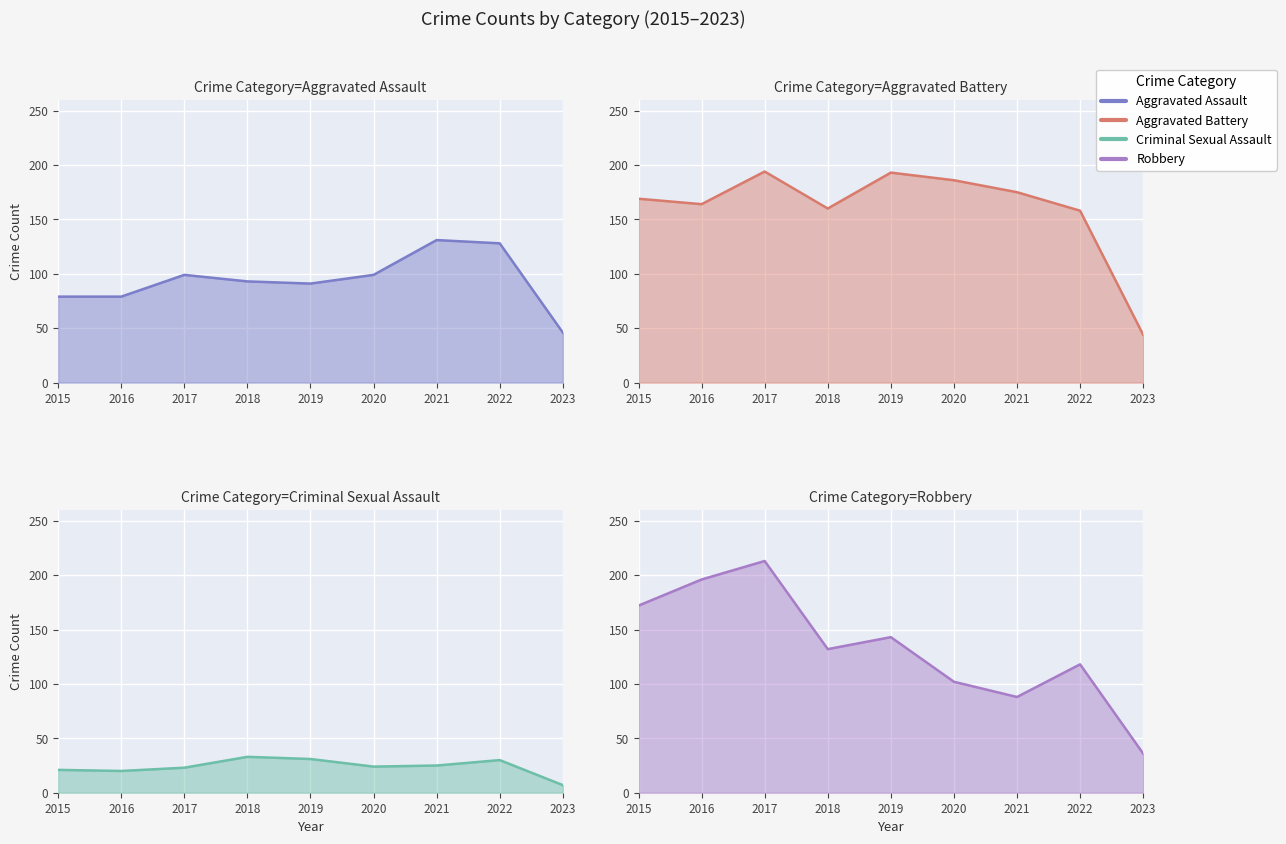

At which category does Aggravated Battery reach its first local valley?

2016